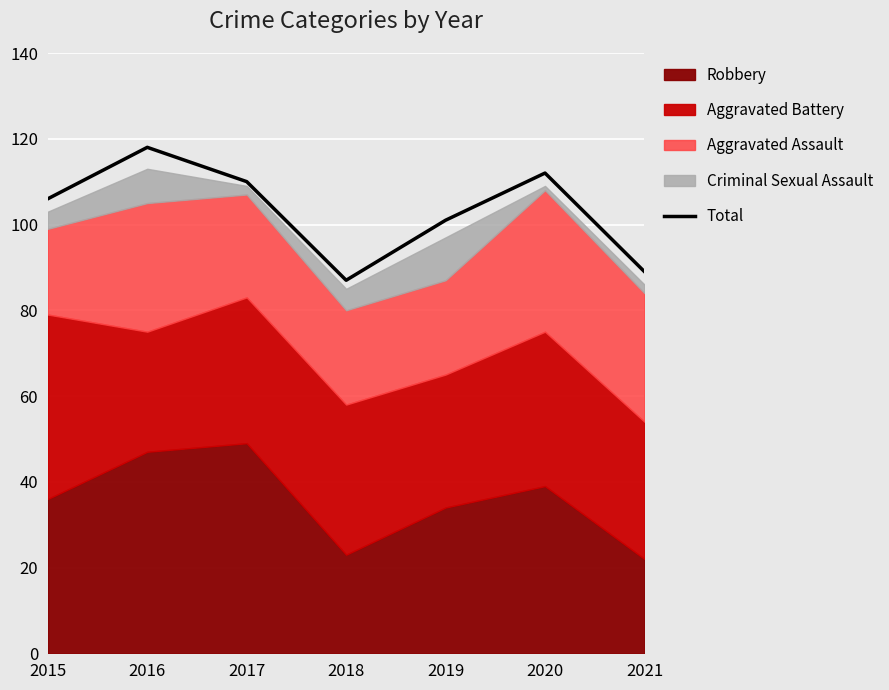

How many lines are shown in the chart?

1